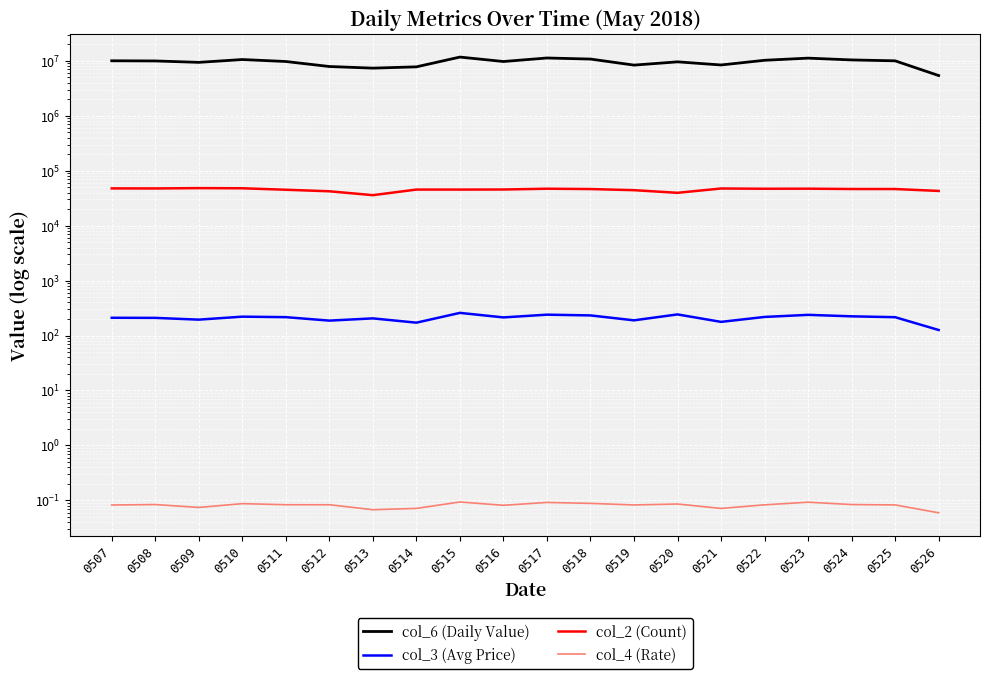

How many lines are shown in the chart?

4